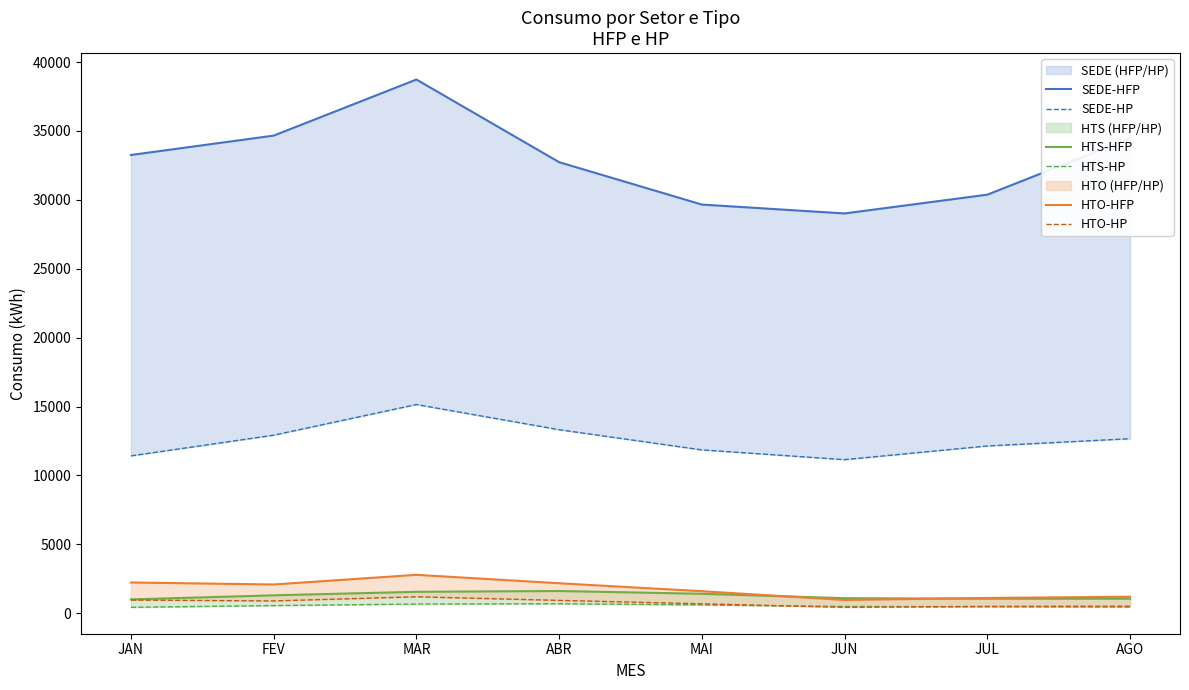

Which series has the widest spread of values?

SEDE-HFP